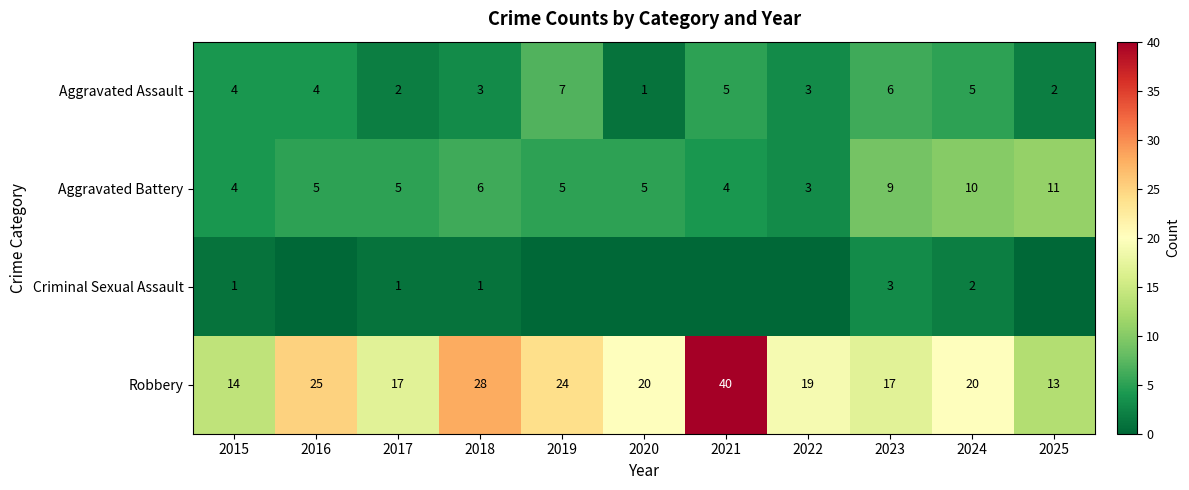

At how many categories does at least one series exceed 20?

4